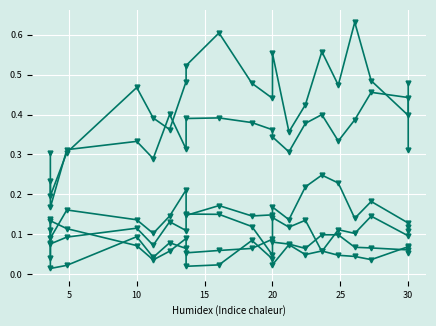

At which category does species_2 reach its first local valley?

5